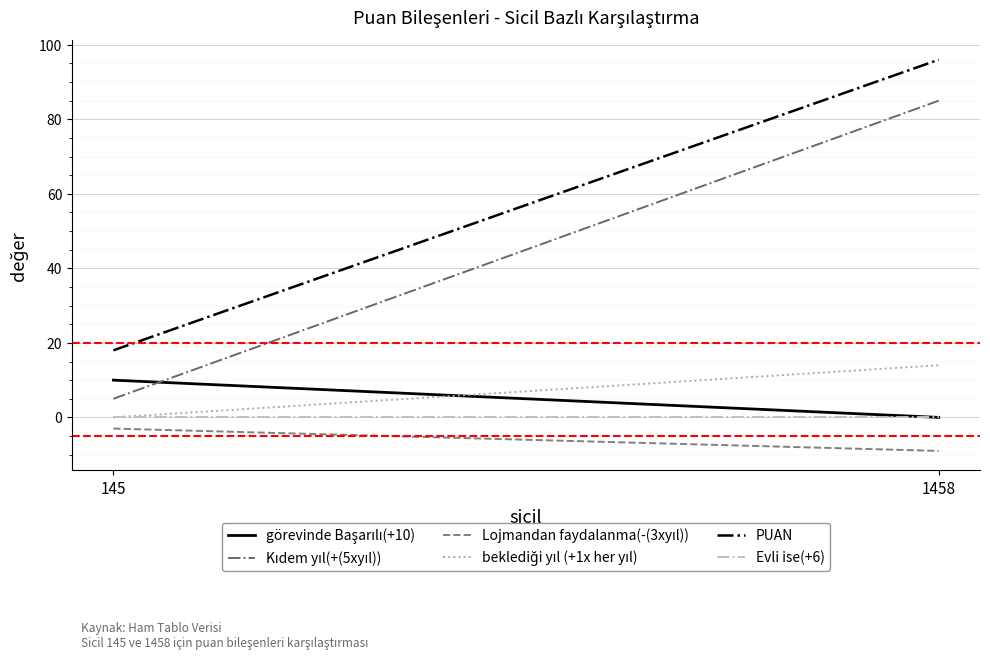

Between 145 and 1458, which series saw the biggest shift?

Kıdem yıl(+(5xyıl))